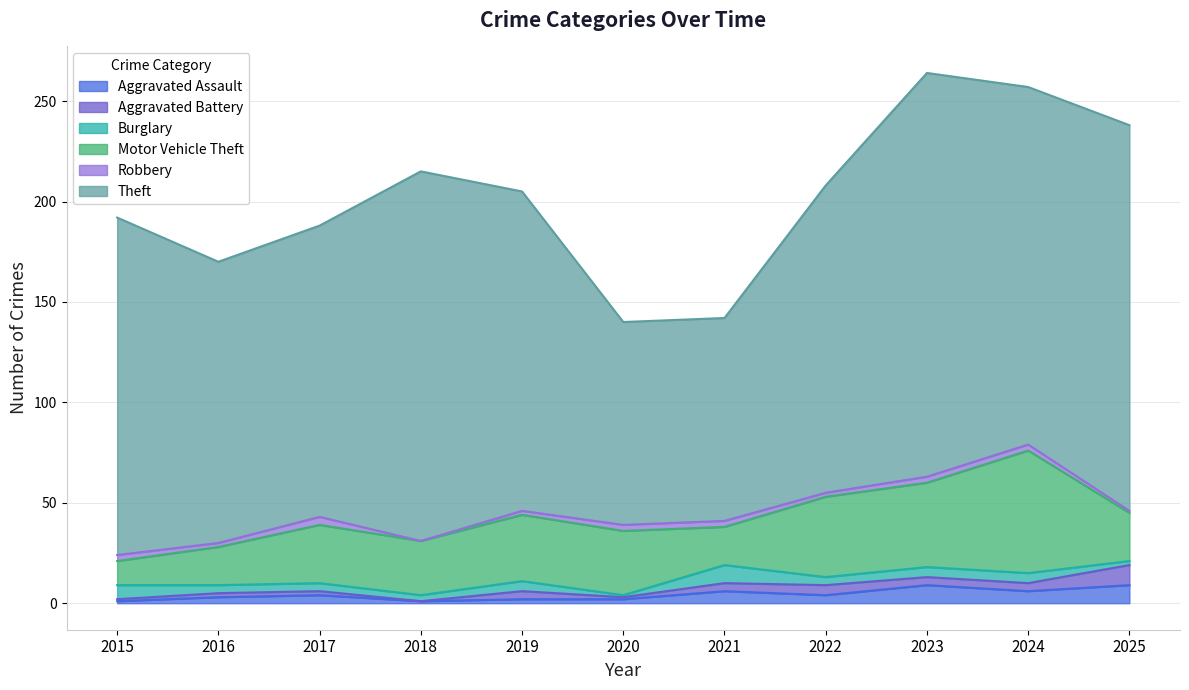

True or false: Theft and Burglary cross at least once.

False